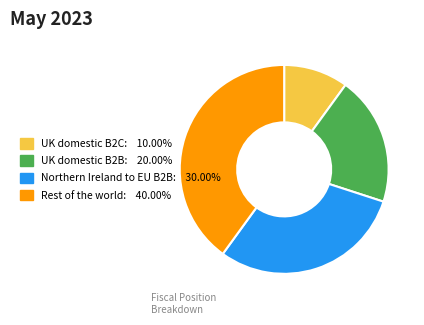

Count the number of slices in the pie.

4